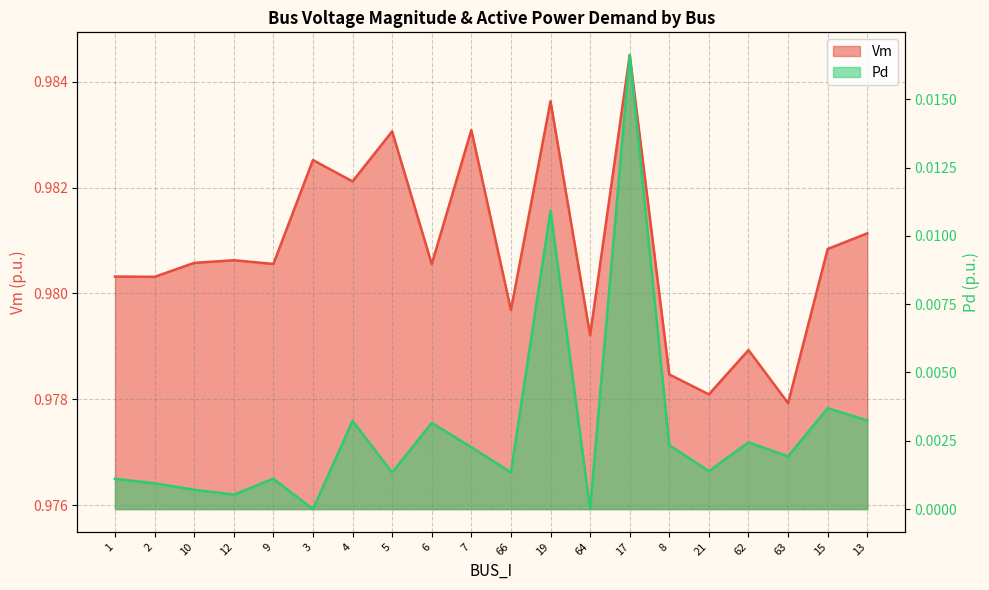

What position from the right is 15?

2